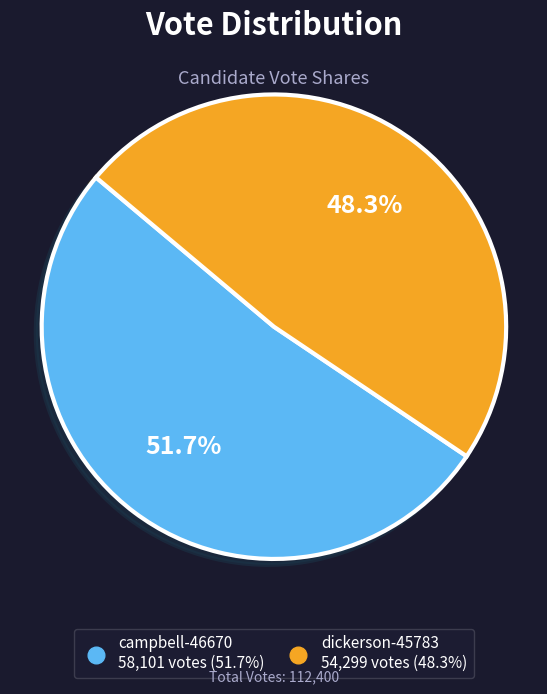

To the nearest percent, what is the difference between the campbell-46670 and dickerson-45783 slice percentages?

3%